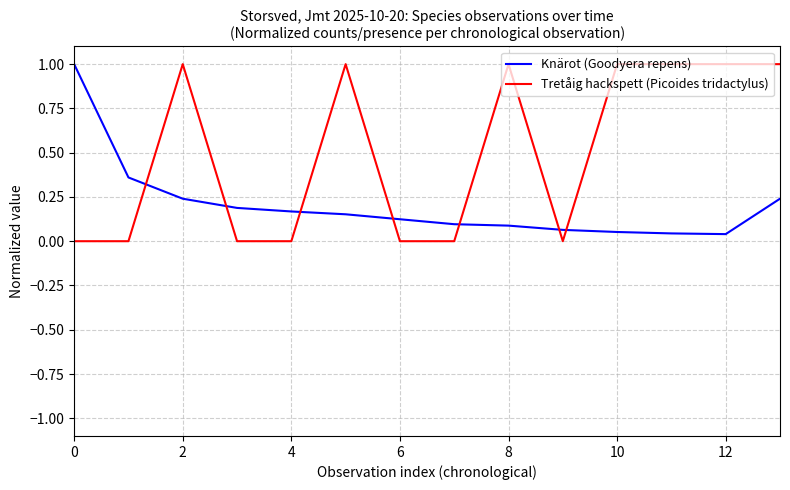

Which series has the largest range (max minus min)?

Tretåig hackspett (Picoides tridactylus)